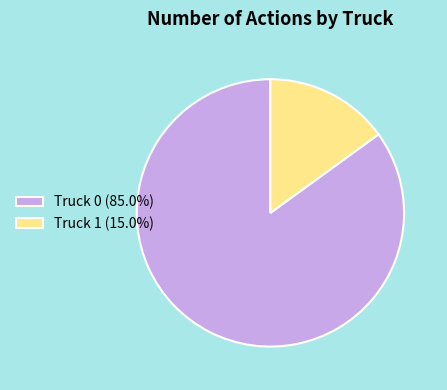

How many segments does this pie chart have?

2